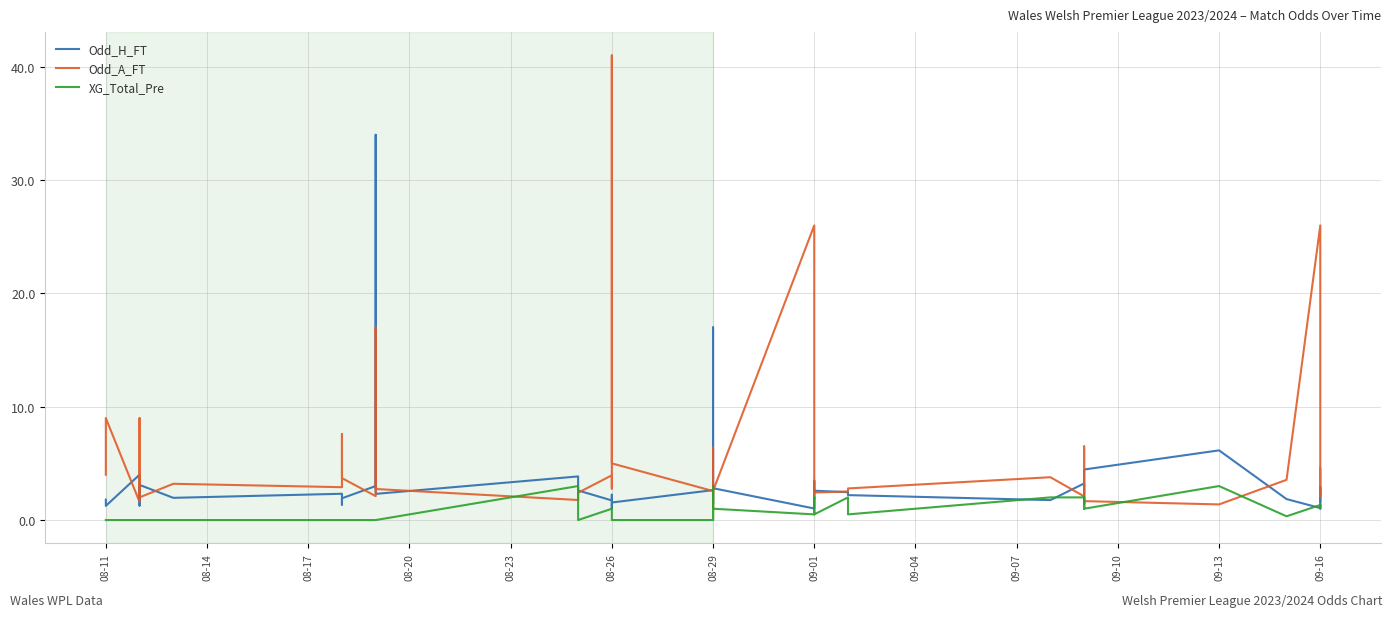

Which series has the largest total across all categories?

Odd_A_FT